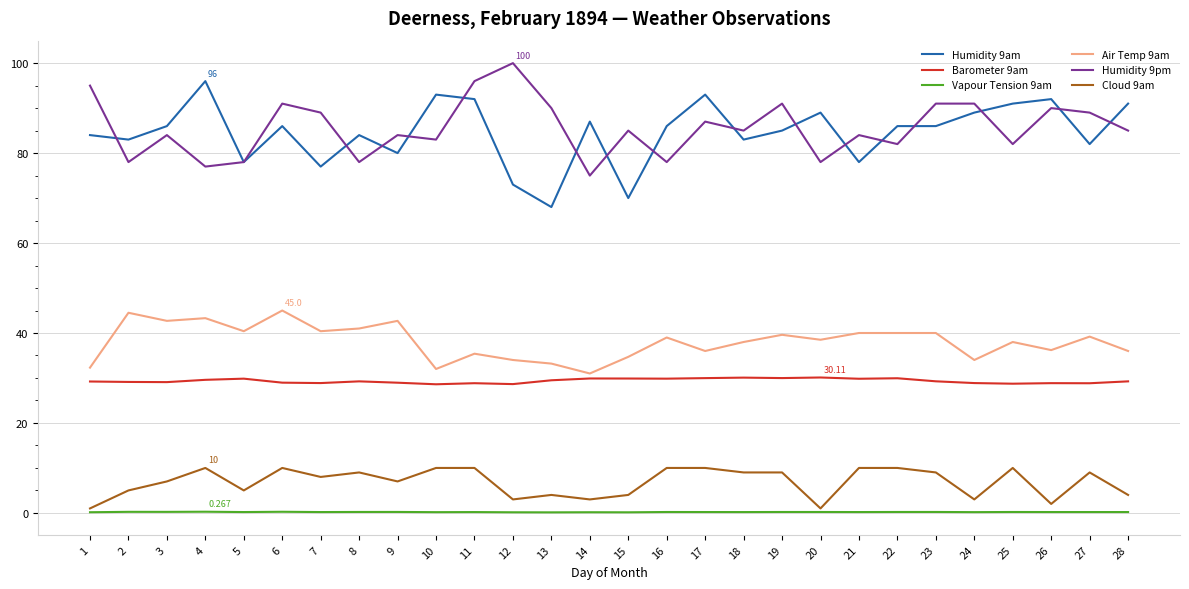

At which label does Humidity 9pm reach its minimum?

14